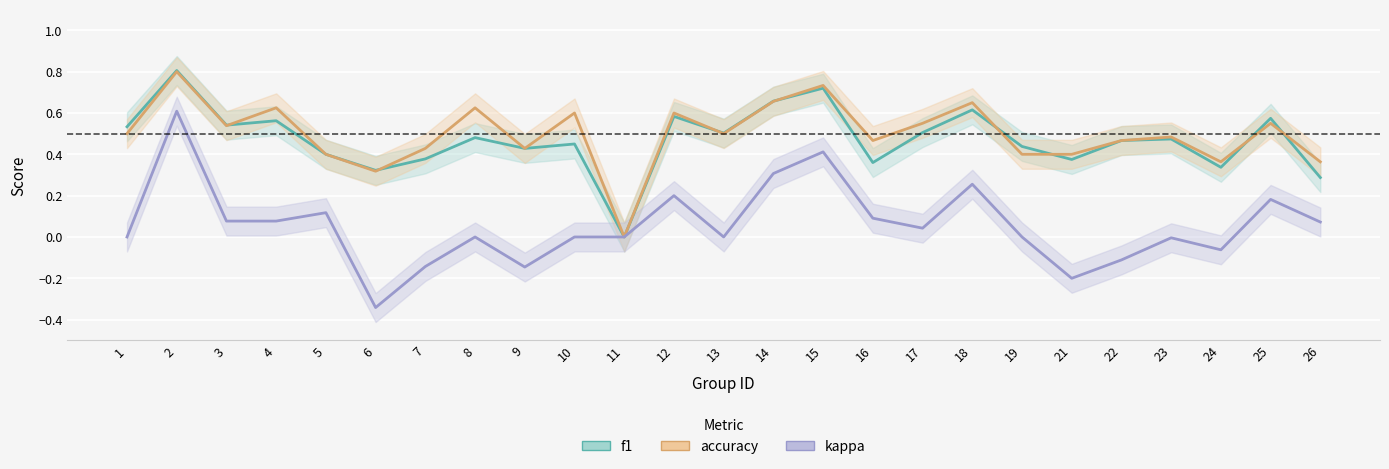

At which category does the chart reach its peak across all series?

2